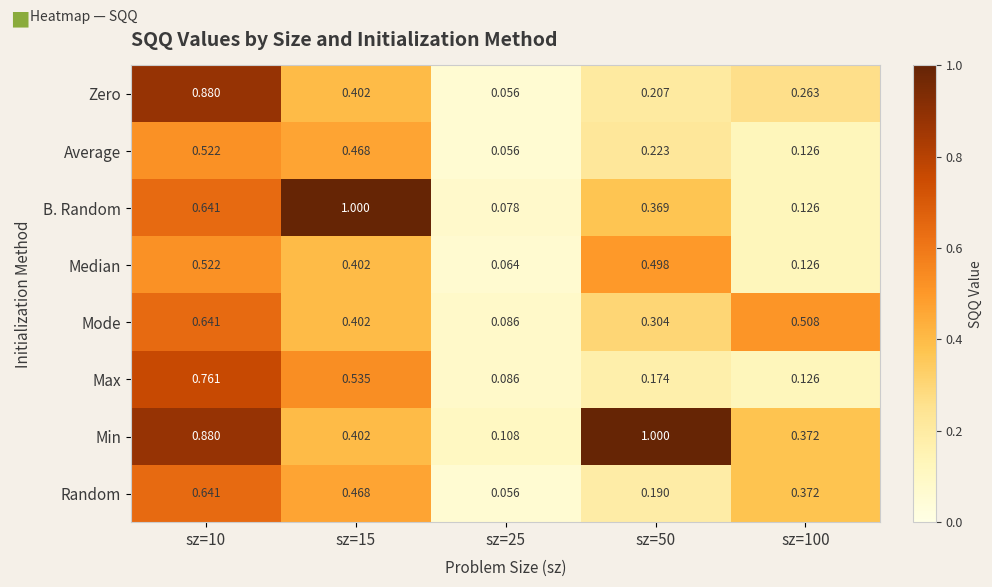

Between sz=10 and sz=25, which series saw the biggest shift?

Zero